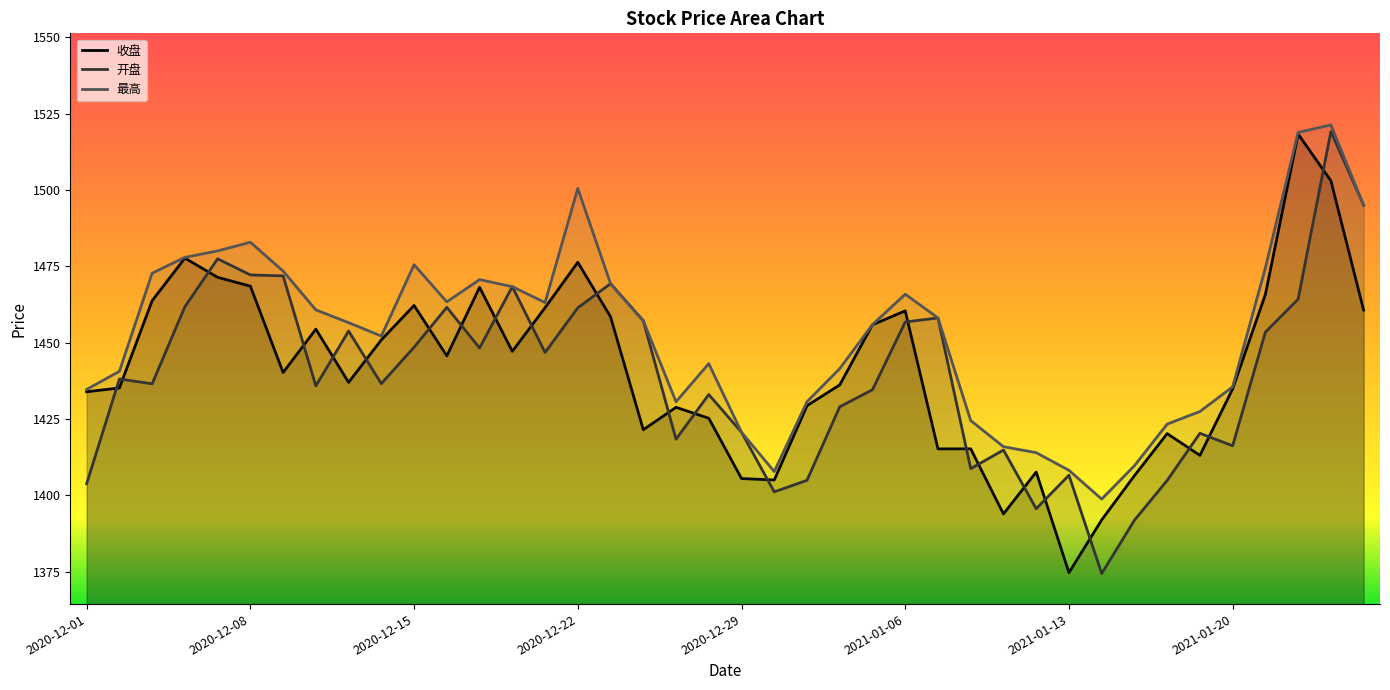

Rank the series at 2021-01-04 from highest to lowest value.

最高, 收盘, 开盘